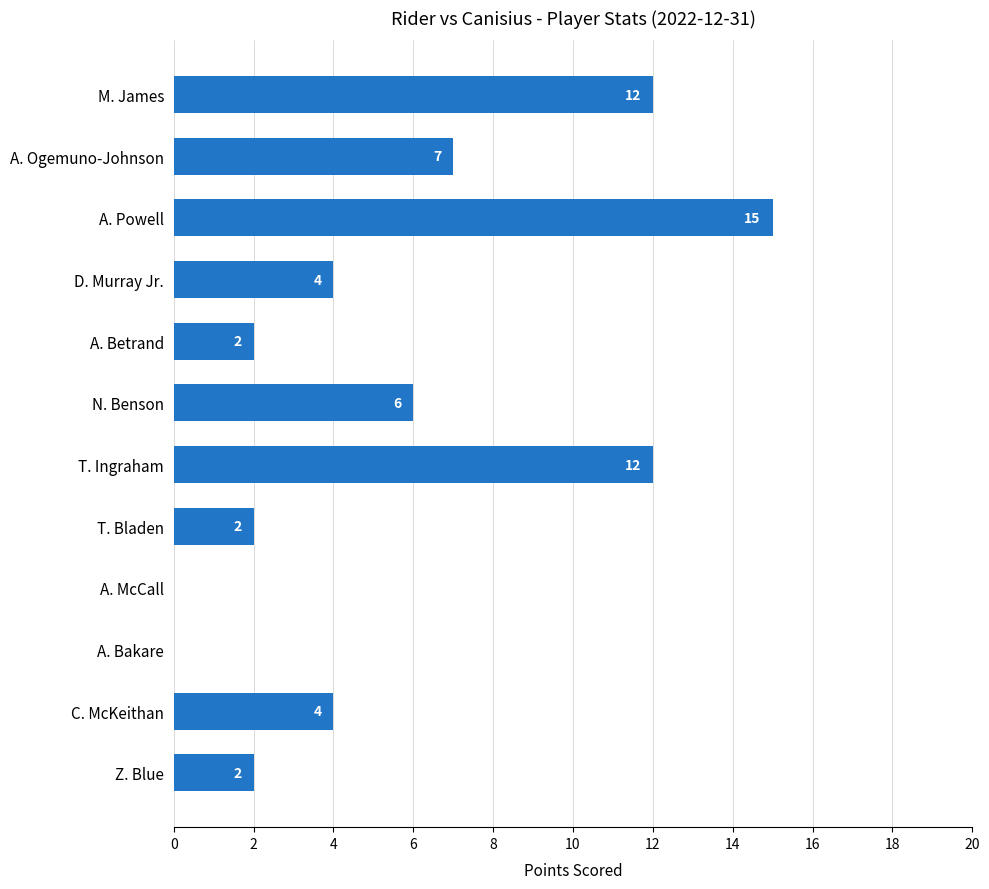

What is the change in value from A. Powell to N. Benson?

-9